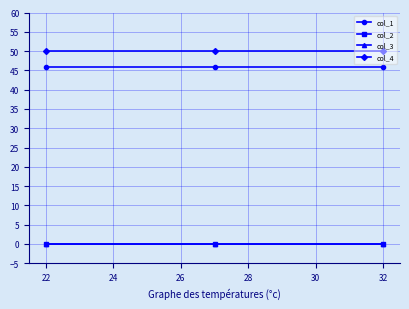

Which series has the largest range (max minus min)?

col_1